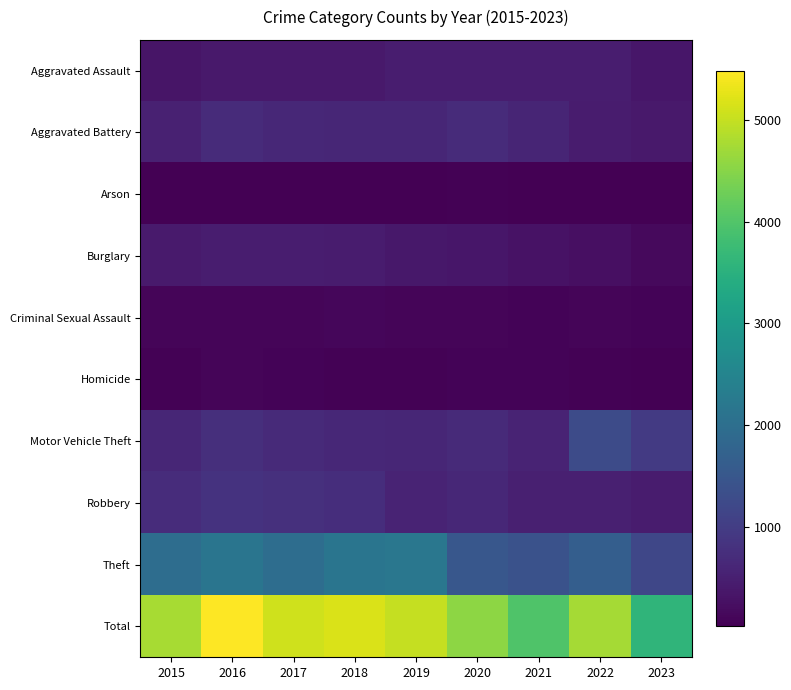

At which category is the sum across all series the highest?

2016